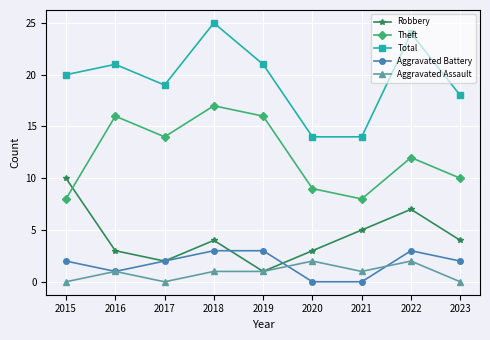

Is it true that Total equals 12 at 2018?

False